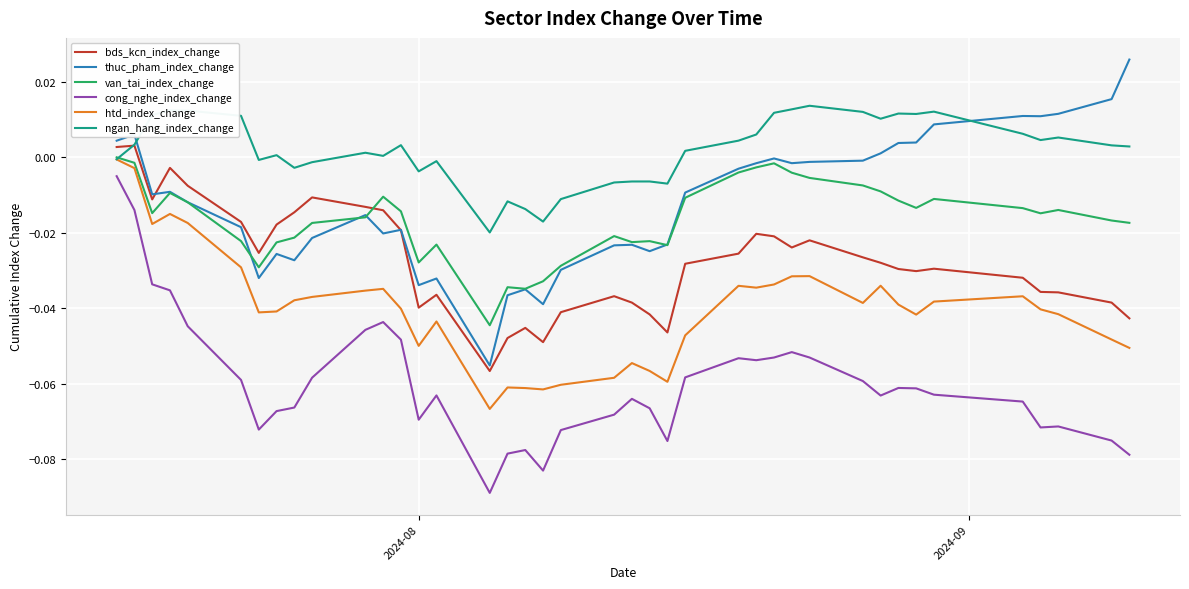

Which series has the largest total across all categories?

ngan_hang_index_change